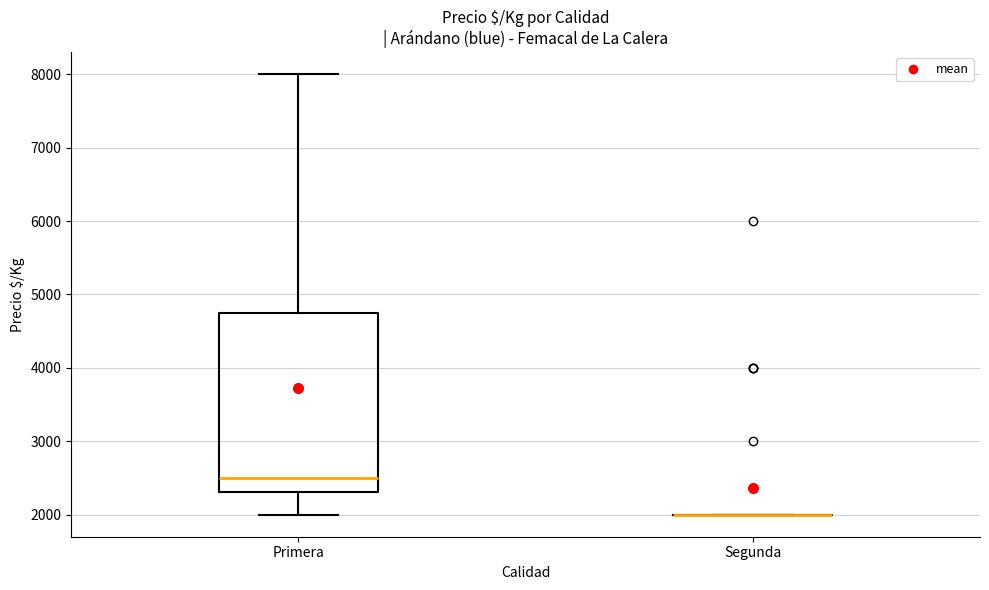

Which box is the tallest, from its lower edge to its upper edge?

Primera